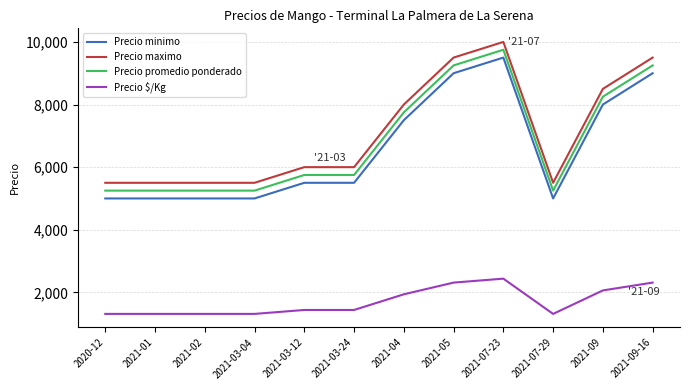

Is the value of Precio $/Kg at 2021-07-23 greater than the value of Precio promedio ponderado at 2021-05?

No